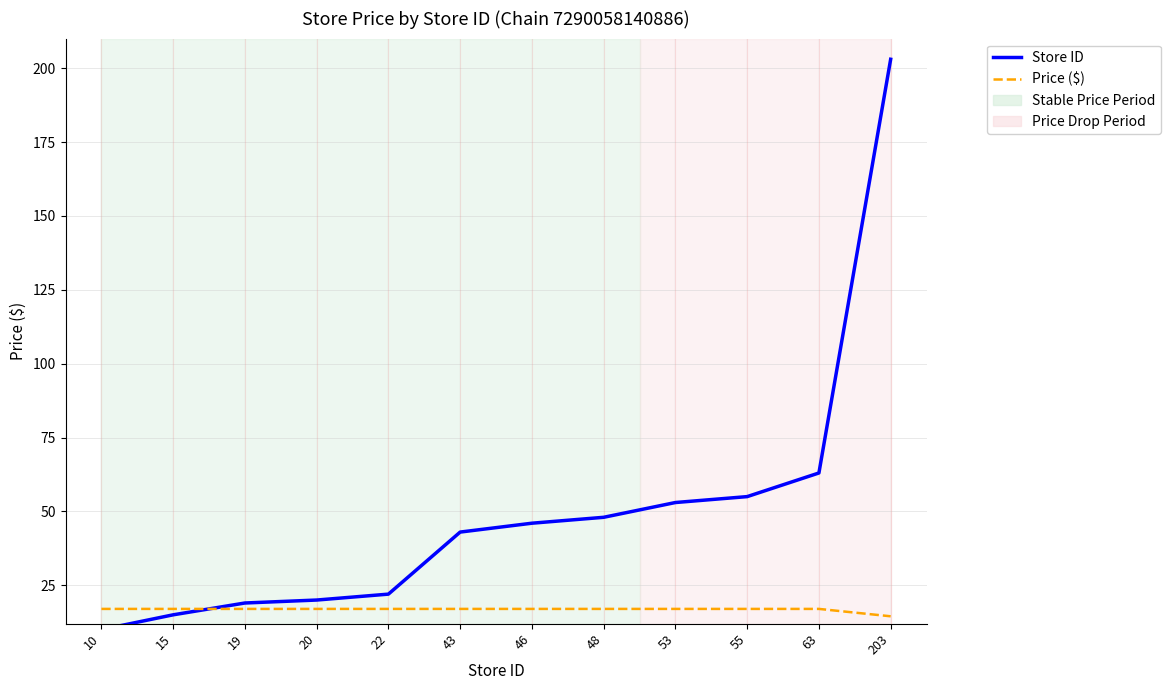

Which category has the highest value in the Price ($) series?

10